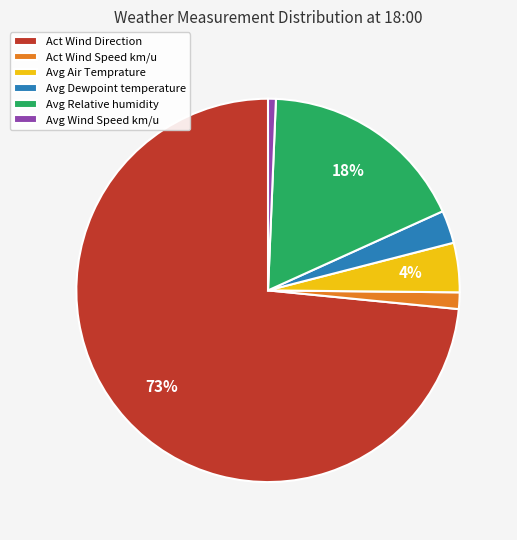

What is the largest slice in the pie chart?

Act Wind Direction